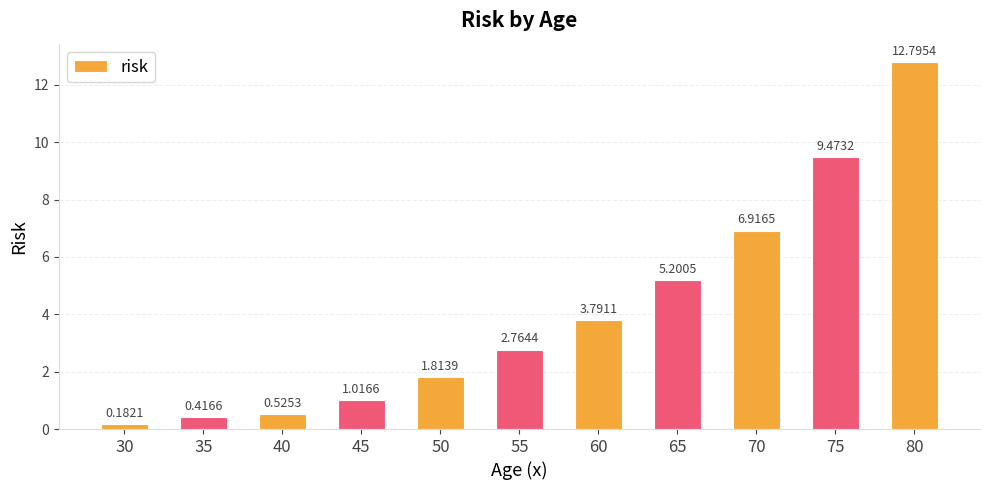

Which category has the highest value across all series?

80